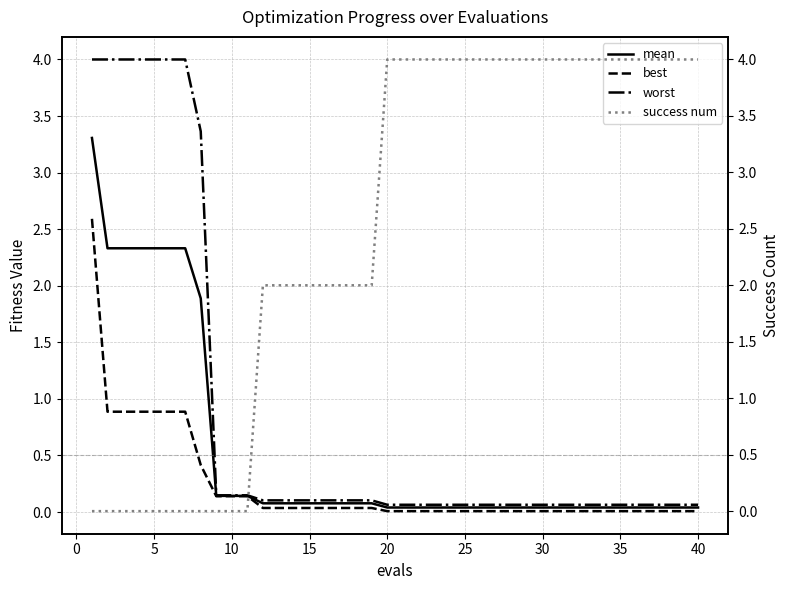

What is the difference between the maximum and second lowest values in the best series?

2.6